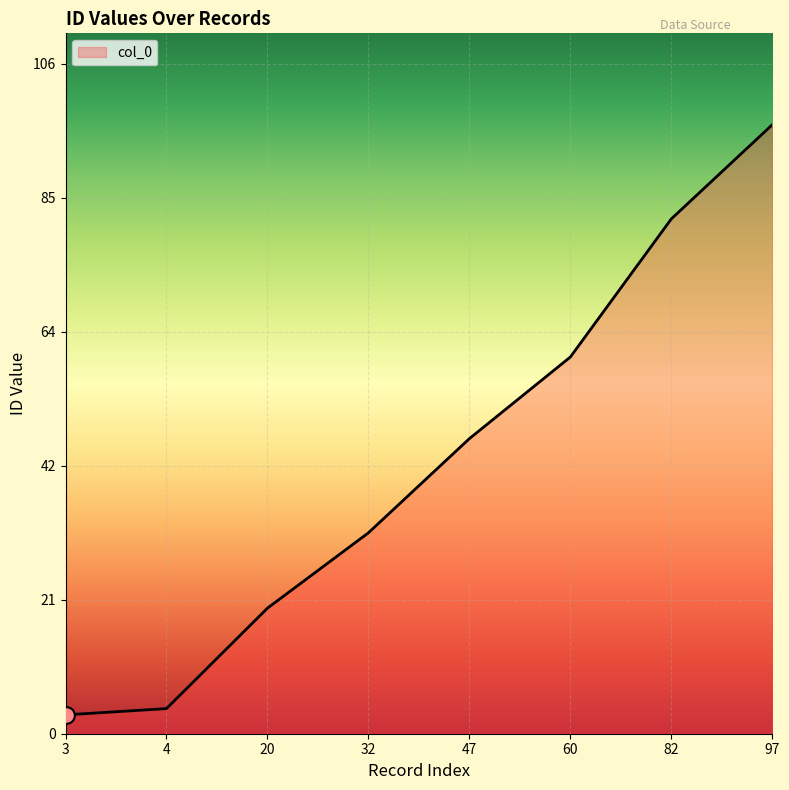

How many values are between 20 and 82?

5